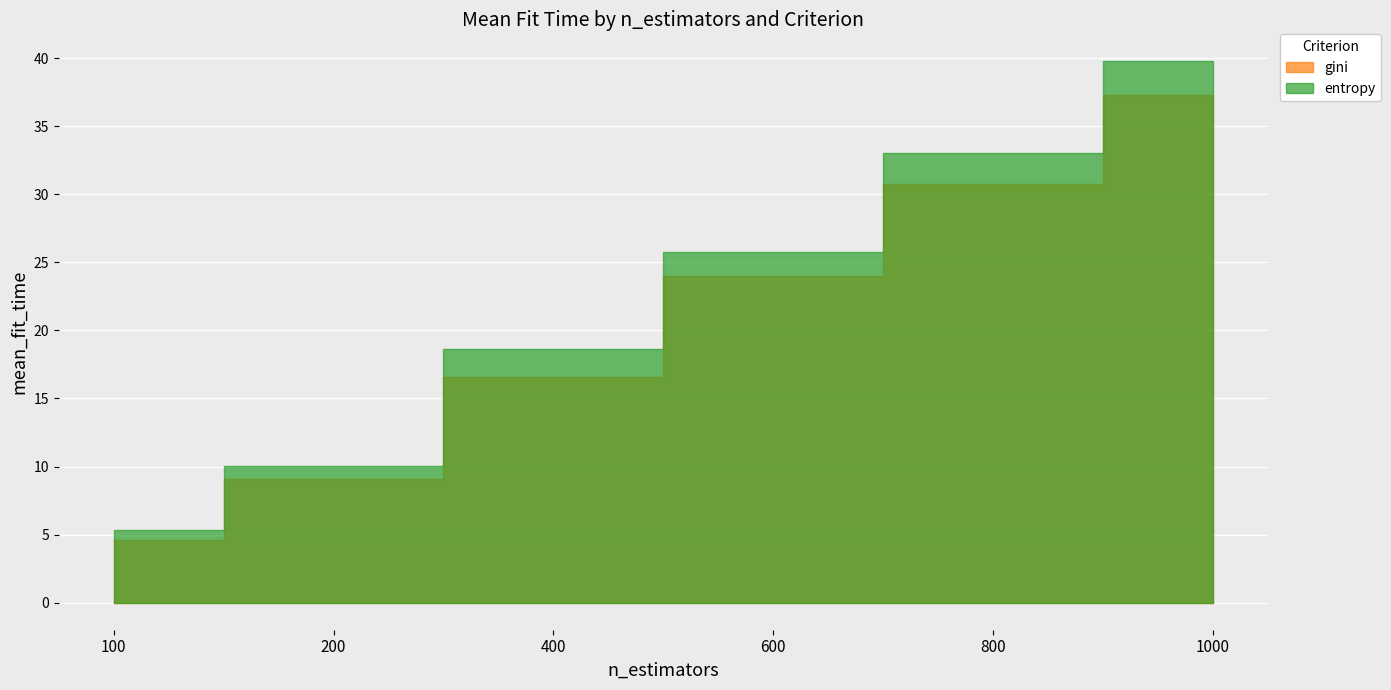

What is the total value across all series at 800?

63.8